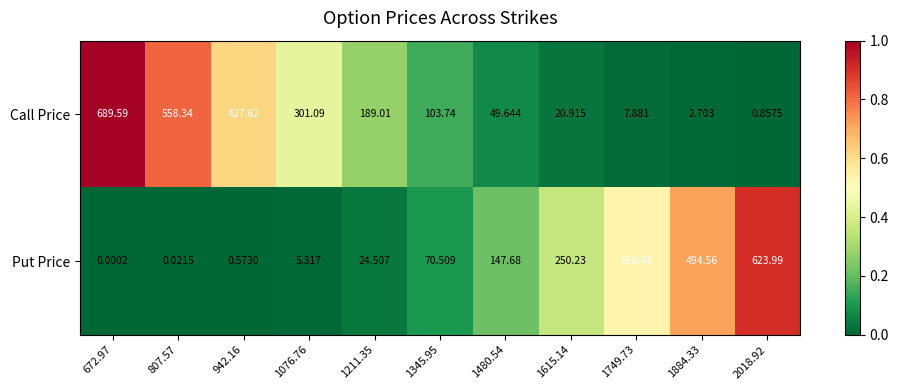

Which series has the largest range (max minus min)?

Call Price